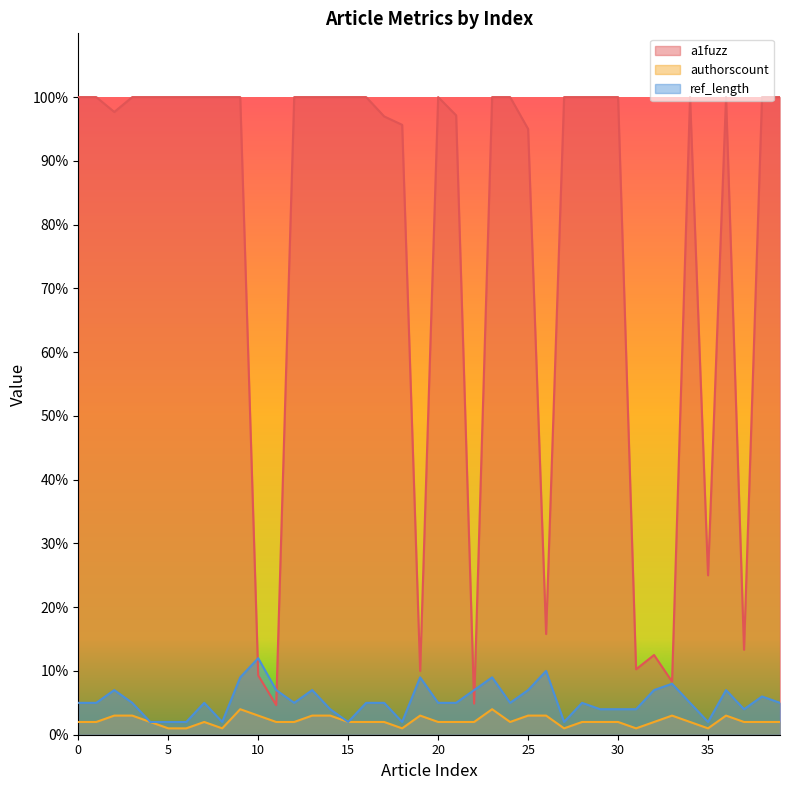

Which category has the lowest value across all series?

5